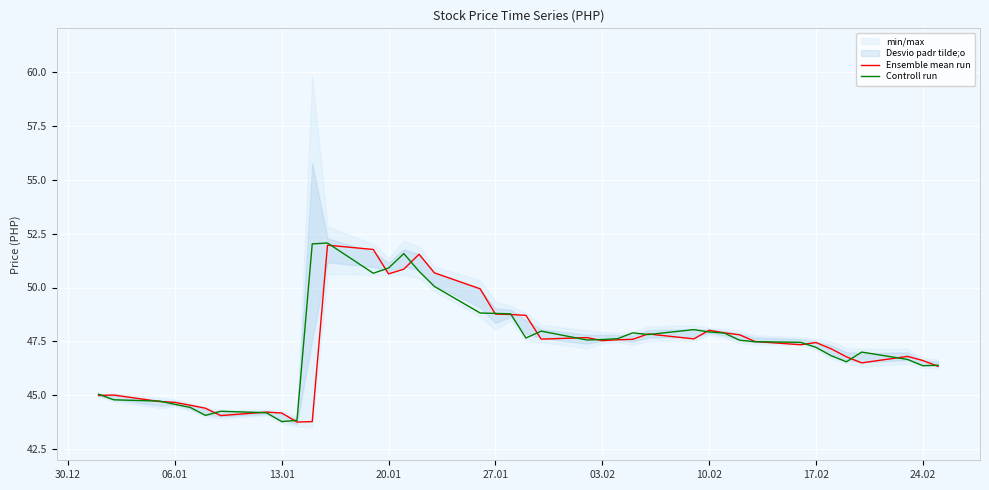

What is the maximum value for Controll run?

52.1